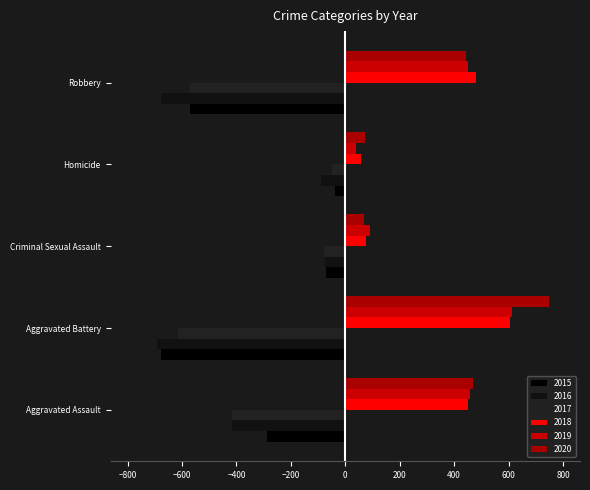

What are all the series names shown in the legend?

2015, 2016, 2017, 2018, 2019, 2020